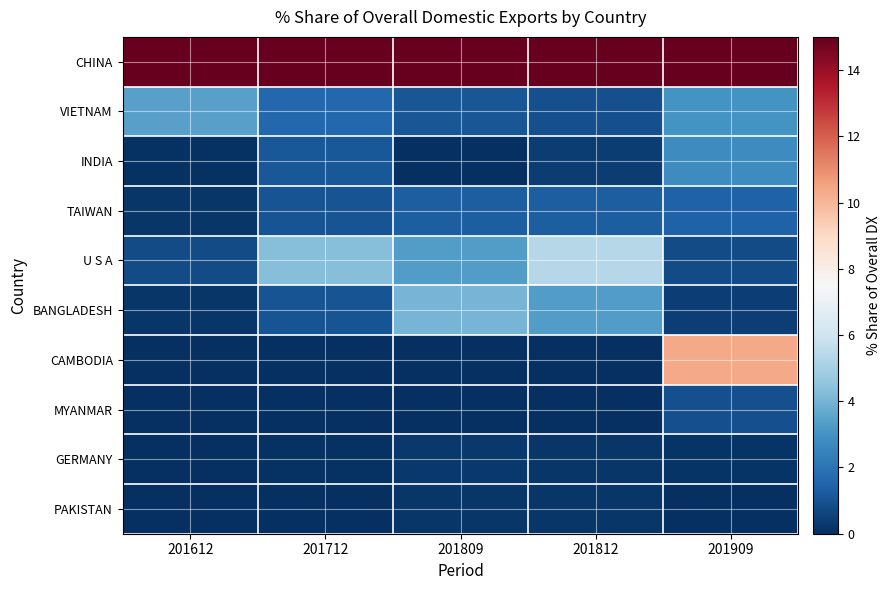

What is the difference between the highest and lowest values at 201809?

88.5